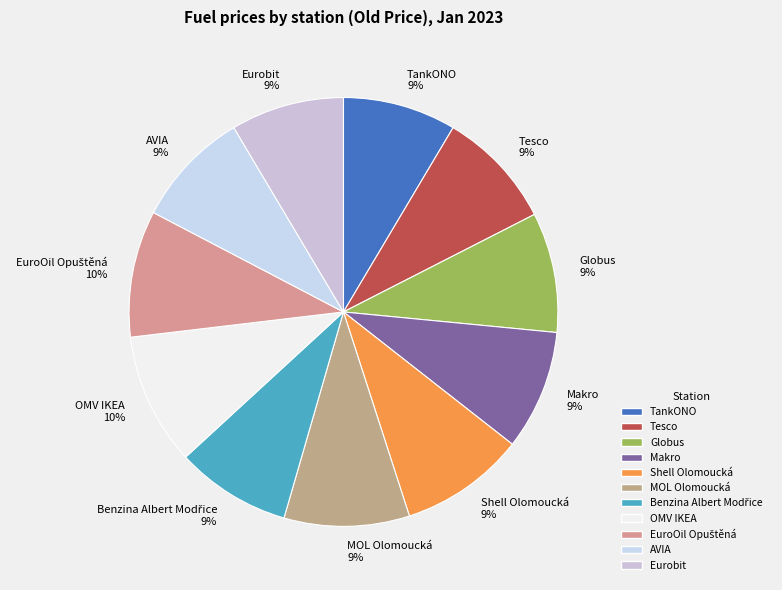

To the nearest percent, what is the average slice percentage?

9%